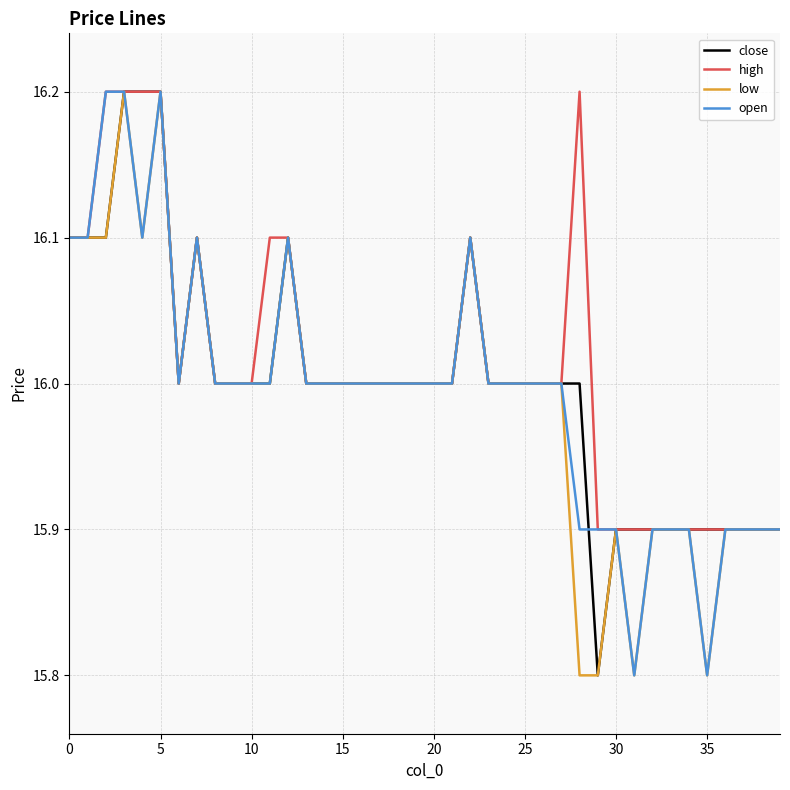

What is the minimum value shown in the chart?

15.8